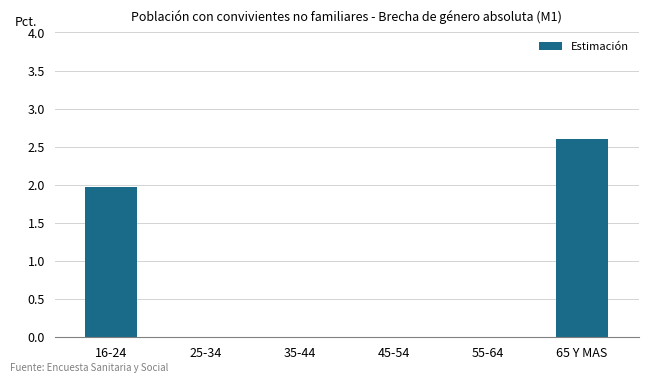

True or false: the data shows 0.0 at 35-44.

True